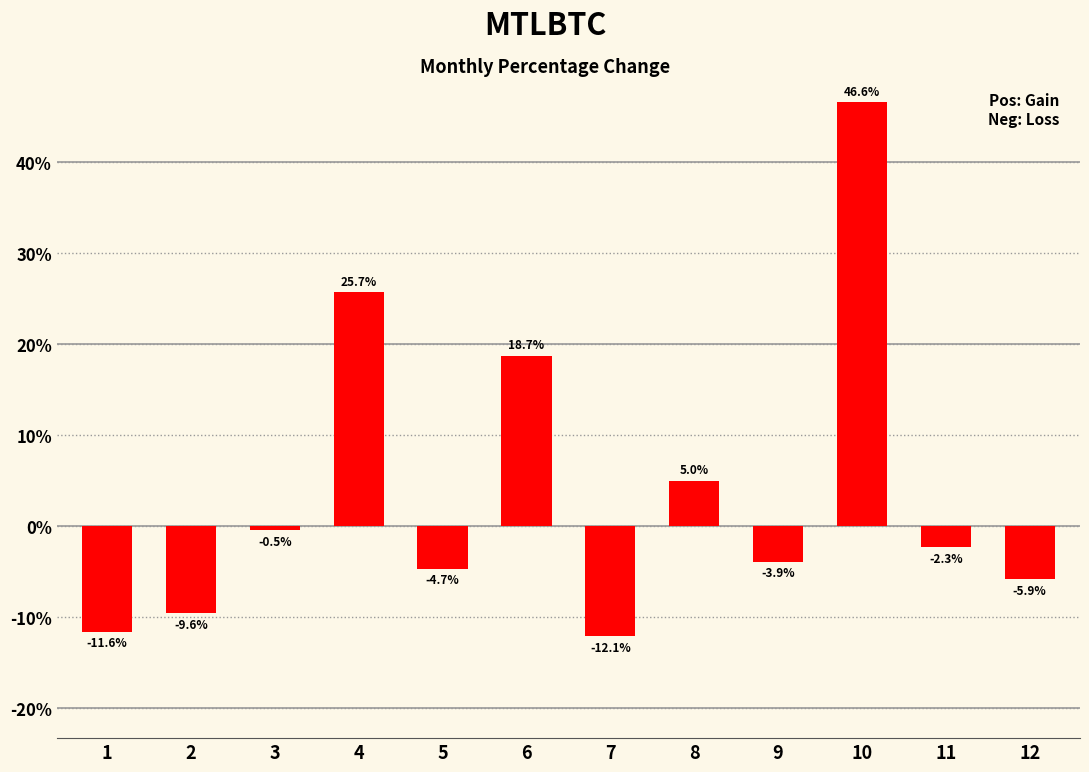

The value at 12 is -2.4. True or false?

False